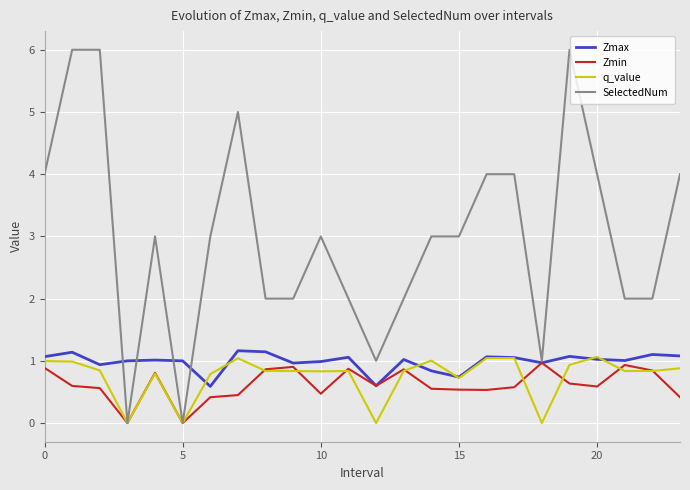

Which series has the widest spread of values?

SelectedNum